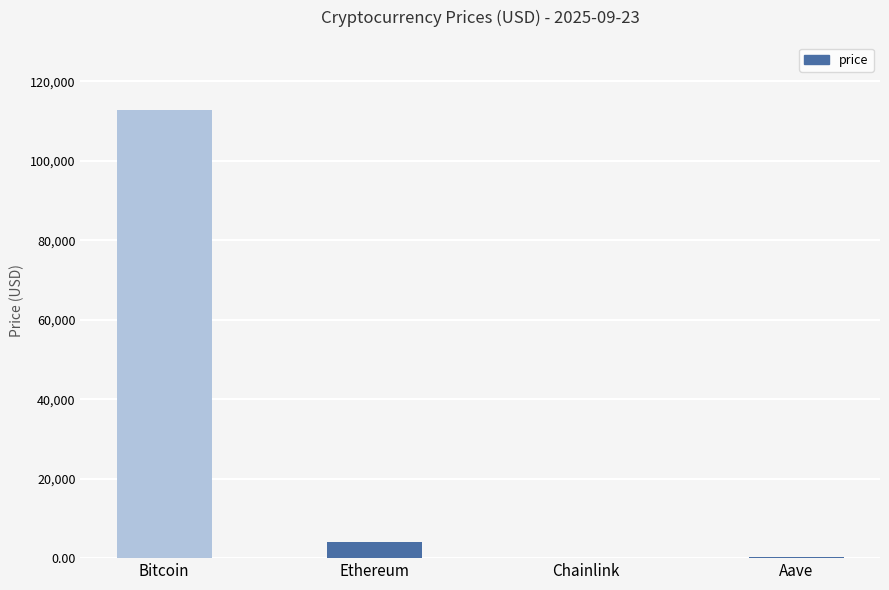

Count the number of values greater than 4184.

2